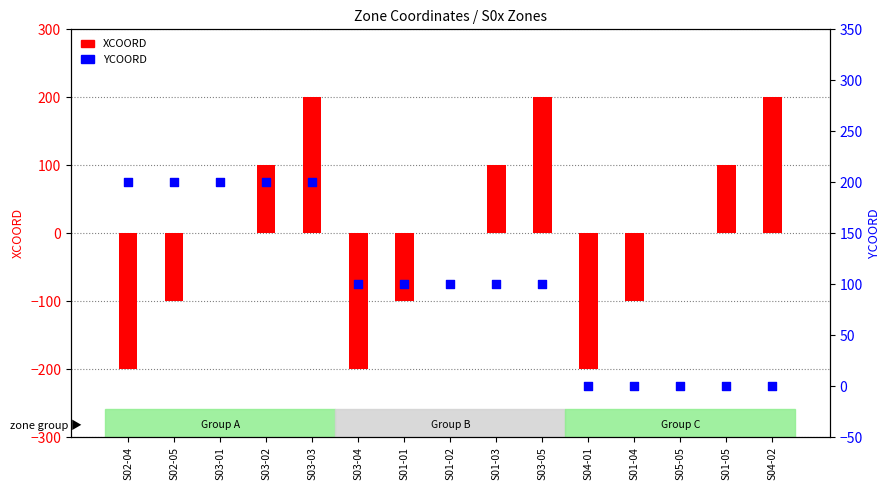

Is the value of XCOORD at S05-05 greater than the value of YCOORD at S02-04?

No